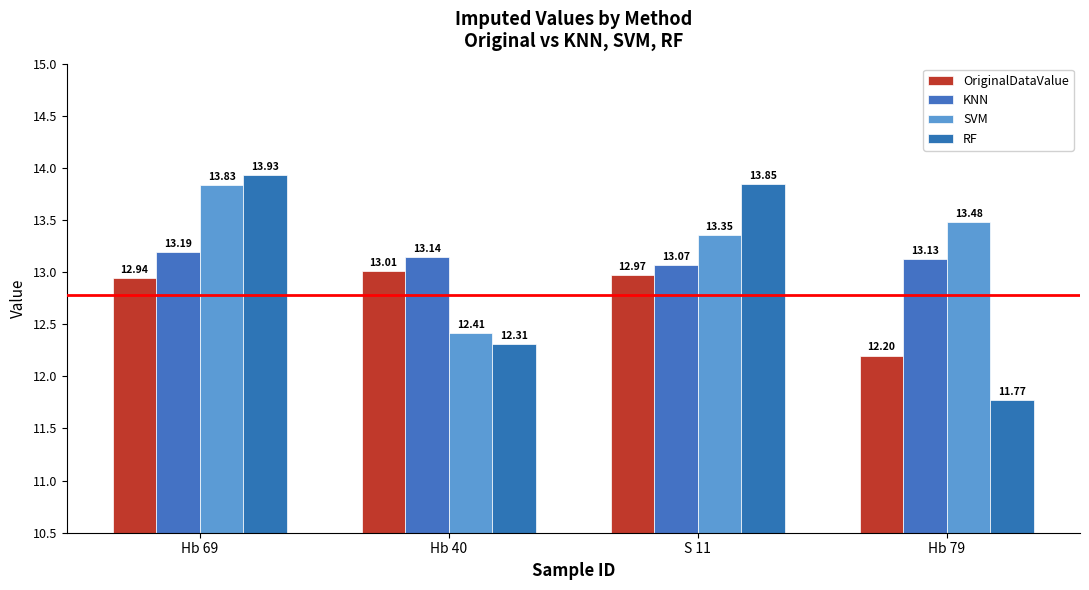

What is the spread (max minus min) of values at Hb 69?

1.0